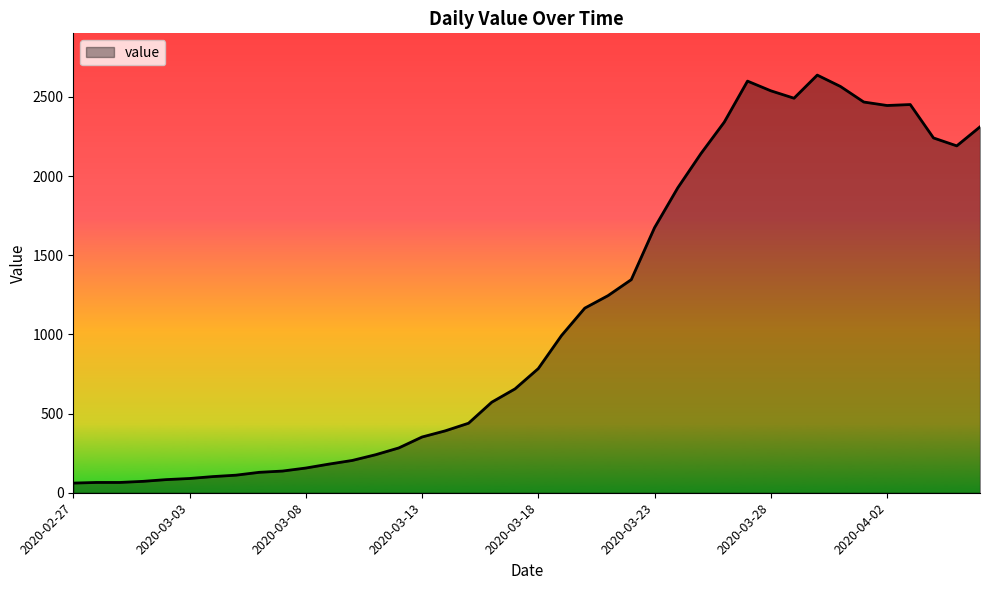

What is the difference between the maximum and minimum values?

2577